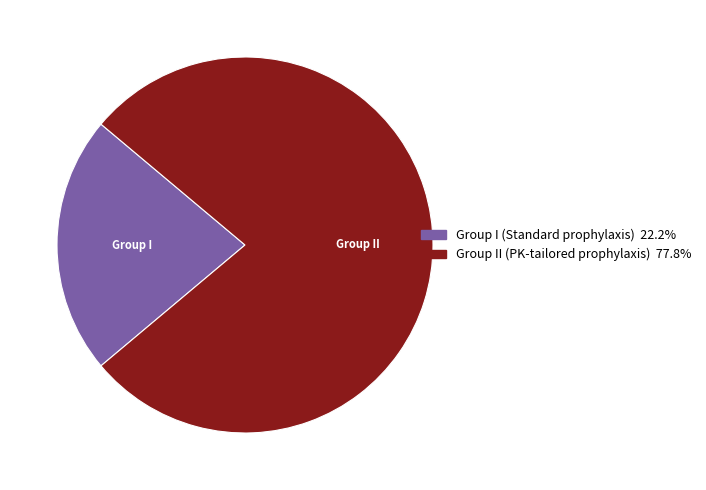

Approximately how many times larger is the value at Group I (Standard prophylaxis) compared to Group II (PK-tailored prophylaxis)?

0.3